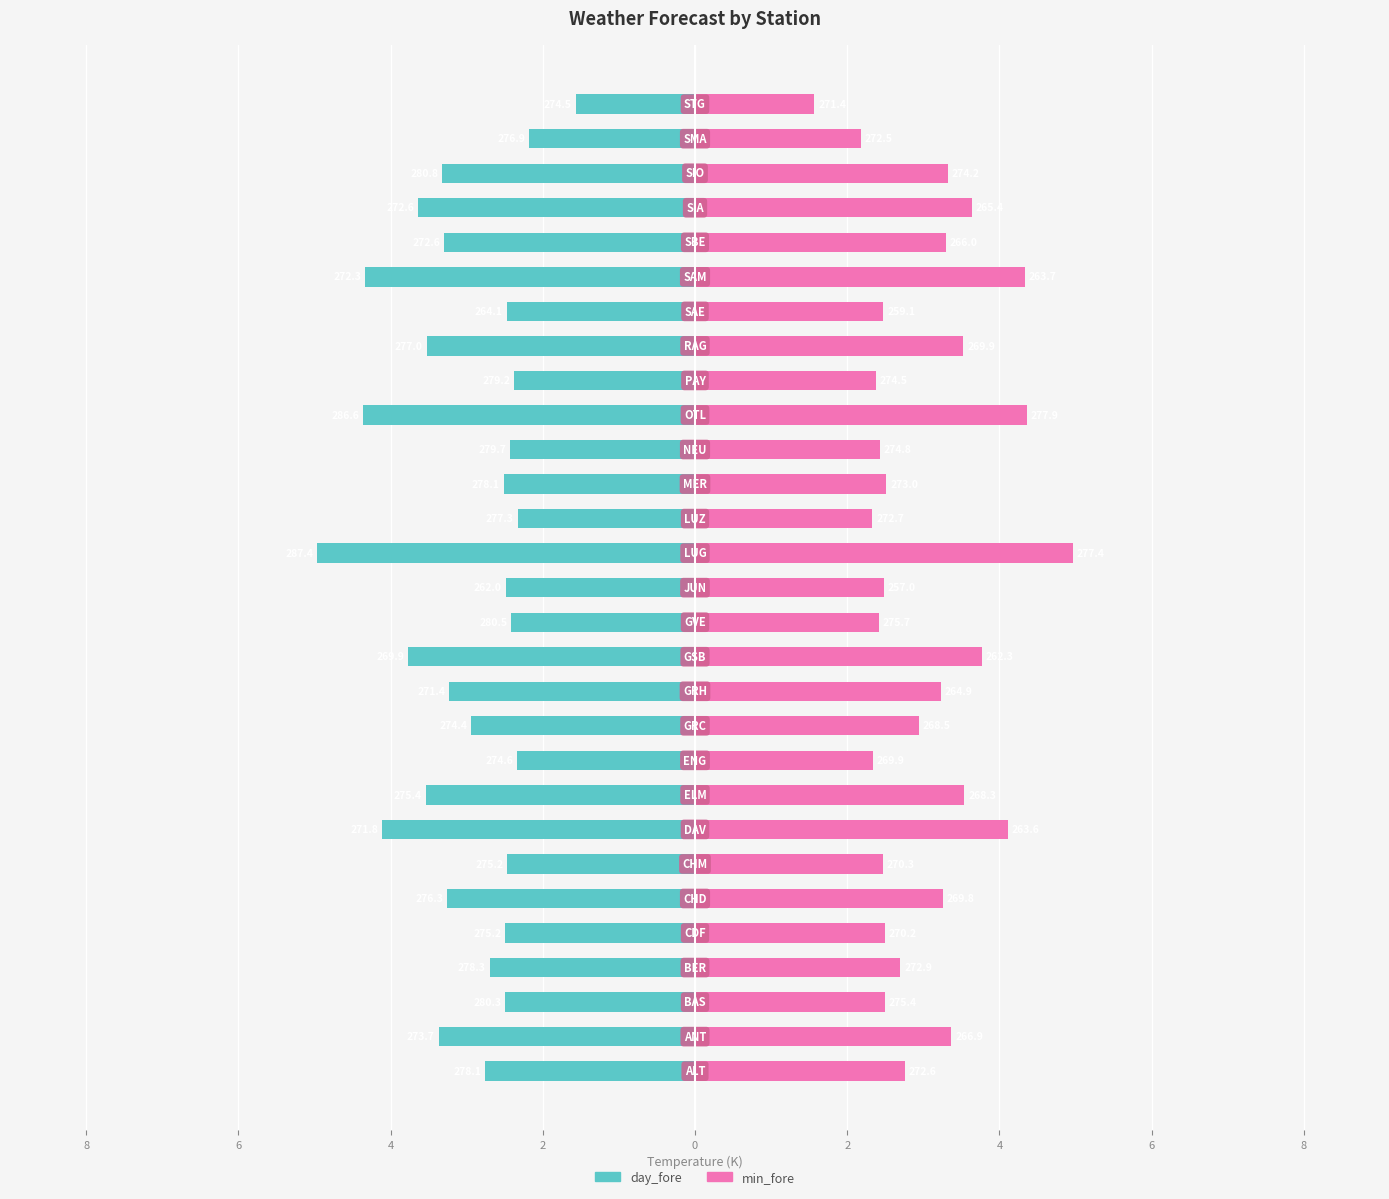

Reading left to right, extract all data points from this chart.

day_fore: -2.8	-3.4	-2.5	-2.7	-2.5	-3.3	-2.5	-4.1	-3.5	-2.3	-2.9	-3.2	-3.8	-2.4	-2.5	-5.0	-2.3	-2.5	-2.4	-4.4	-2.4	-3.5	-2.5	-4.3	-3.3	-3.6	-3.3	-2.2	-1.6
min_fore: 2.8	3.4	2.5	2.7	2.5	3.3	2.5	4.1	3.5	2.3	2.9	3.2	3.8	2.4	2.5	5.0	2.3	2.5	2.4	4.4	2.4	3.5	2.5	4.3	3.3	3.6	3.3	2.2	1.6